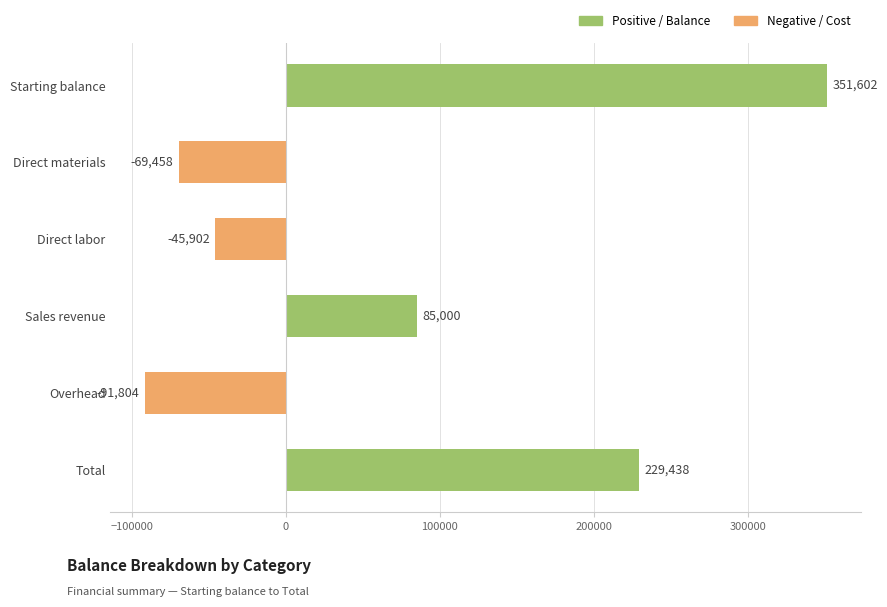

What is the label of the 6th bar from the top?

Total